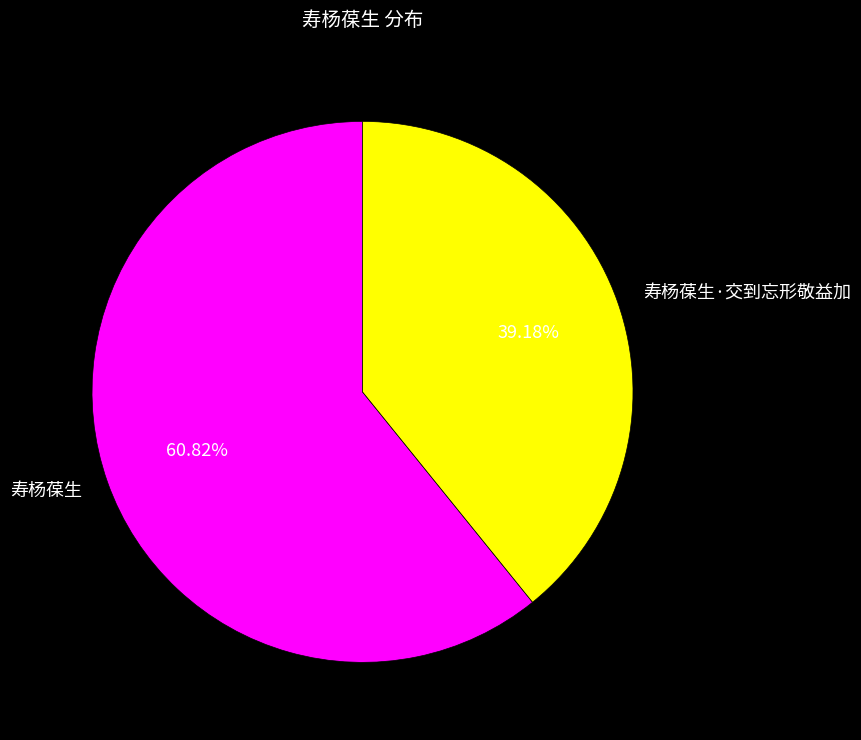

To the nearest percent, what is the combined percentage of 寿杨葆生 and 寿杨葆生·交到忘形敬益加?

100%